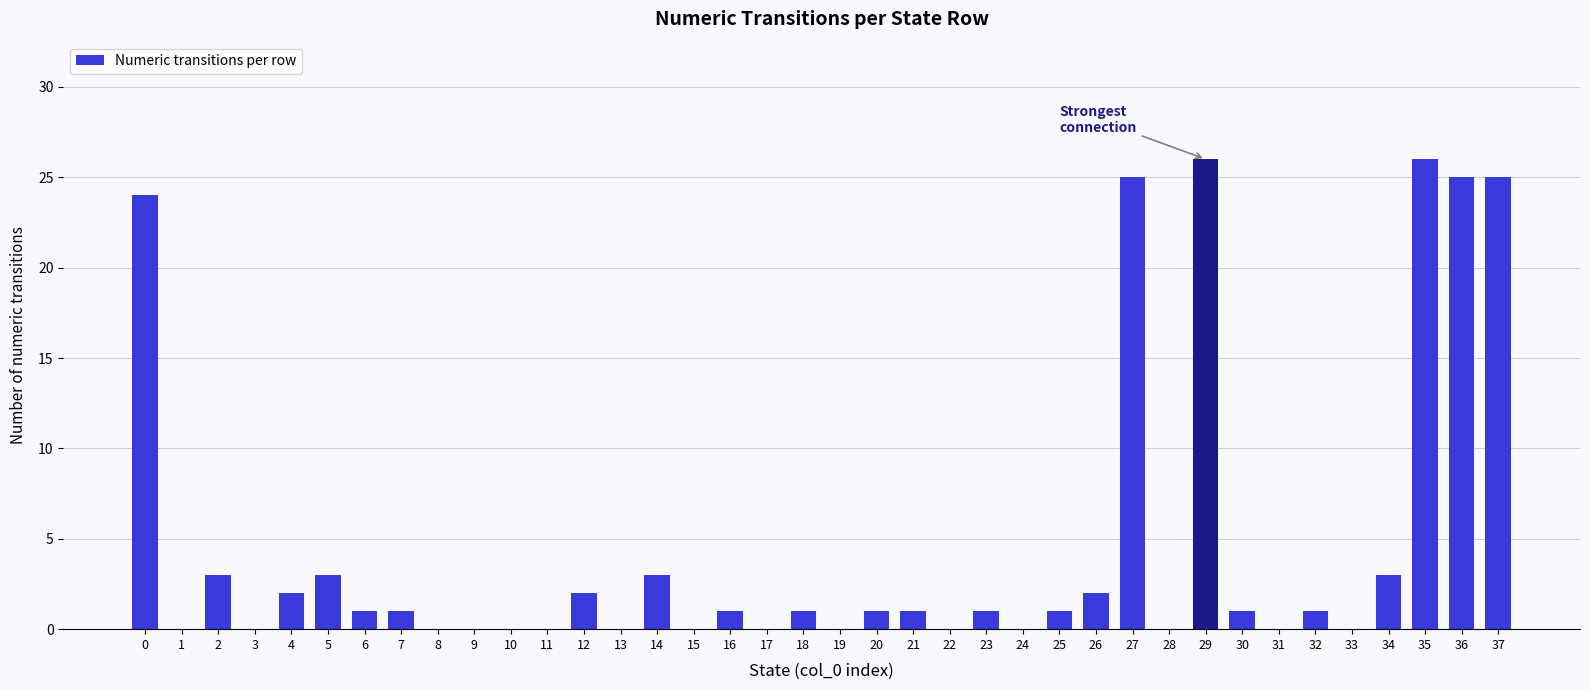

What is the sum of the values at 32 and 22?

1